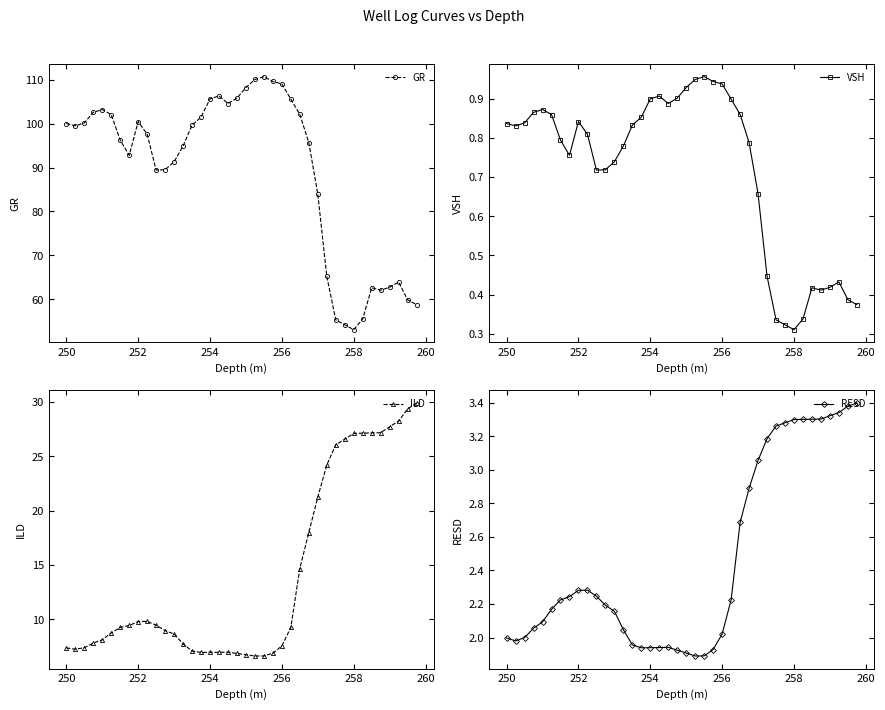

In VSH, how many points are higher than both neighbors (excluding endpoints)?

6